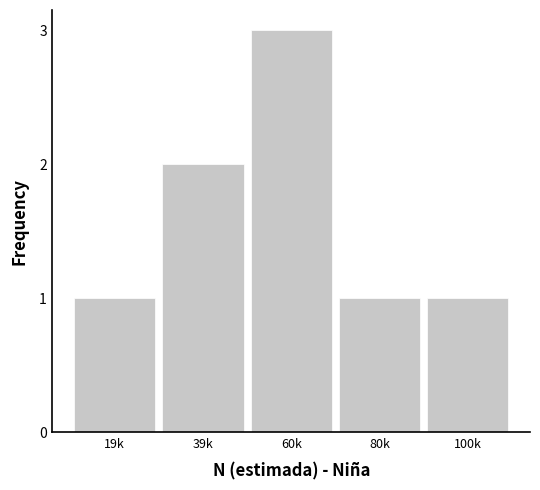

Reading right to left, list all the values displayed in this chart.

100k=1	80k=1	60k=3	39k=2	19k=1